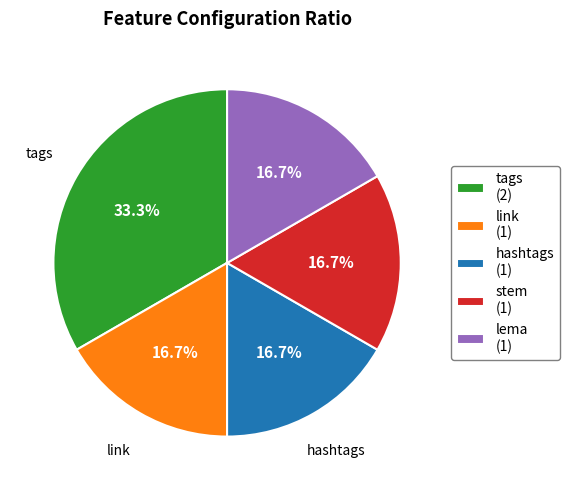

Which has a higher value, tags or link?

tags